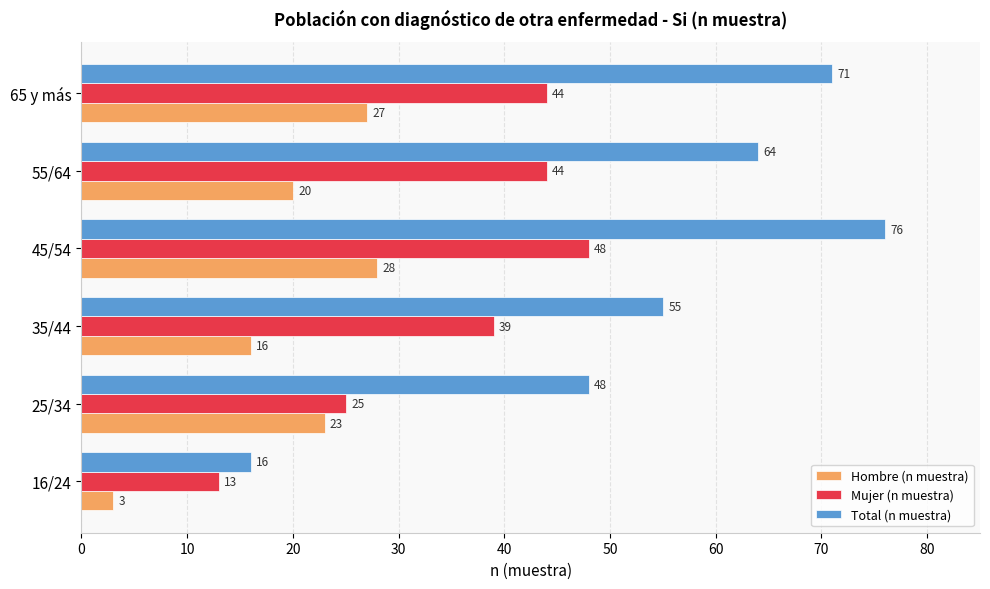

What is the sum of all Hombre (n muestra) values?

117